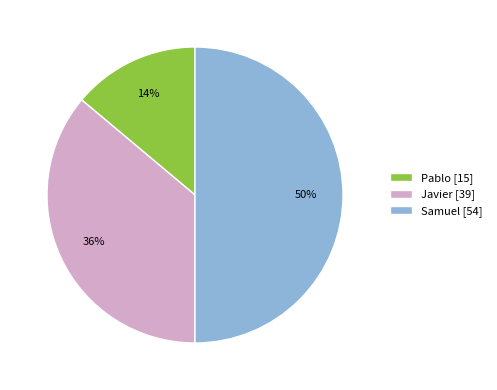

What is the largest slice in the pie chart?

Samuel